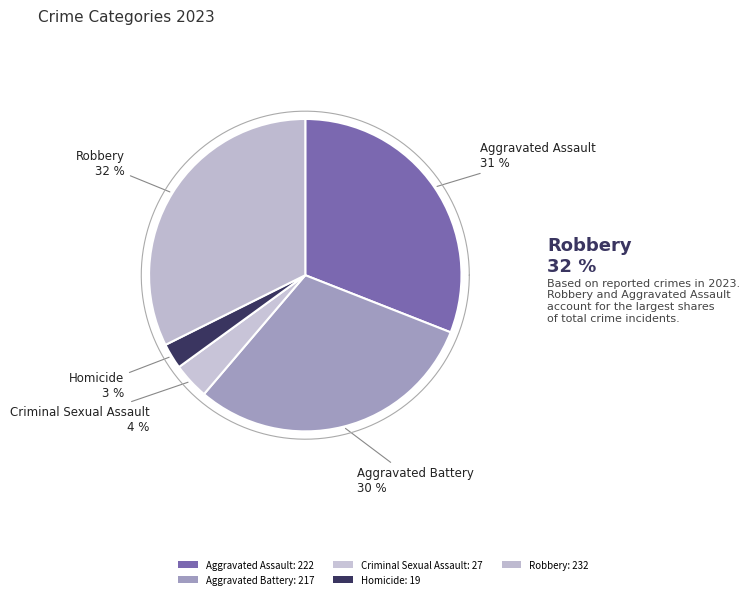

Rank the categories by value from highest to lowest.

Robbery, Aggravated Assault, Aggravated Battery, Criminal Sexual Assault, Homicide